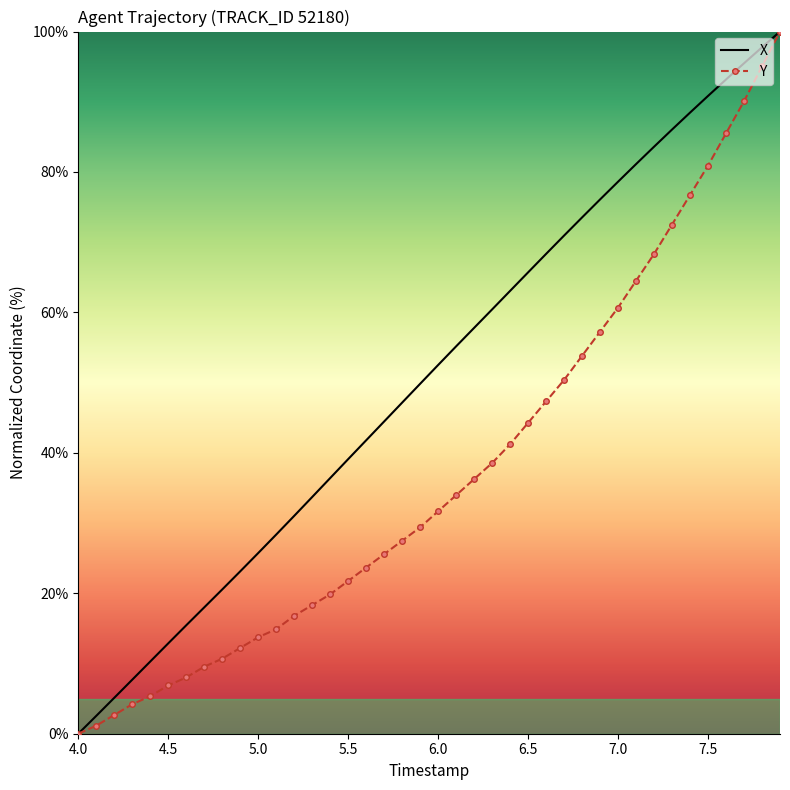

Rank the series by their average value, from highest to lowest.

X, Y